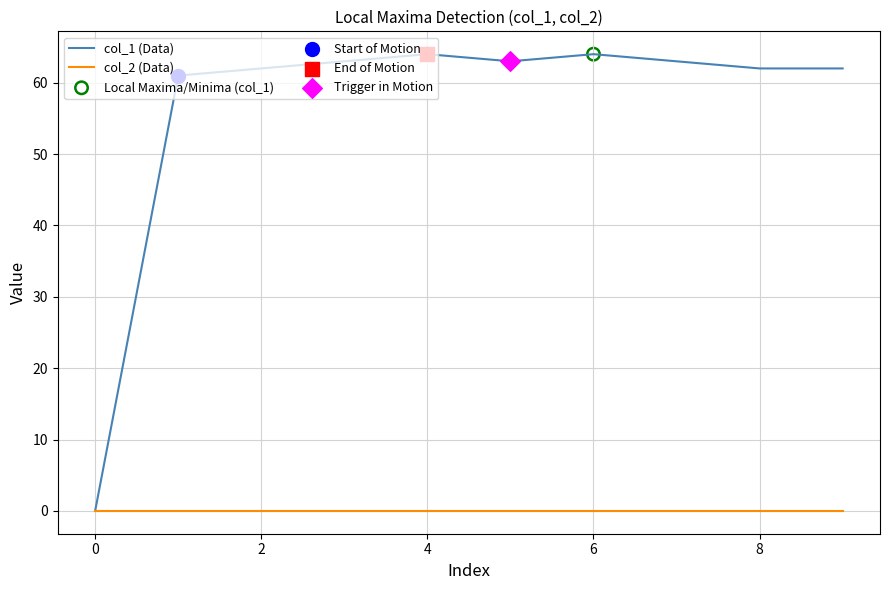

Which series has the largest range (max minus min)?

col_1 (Data)